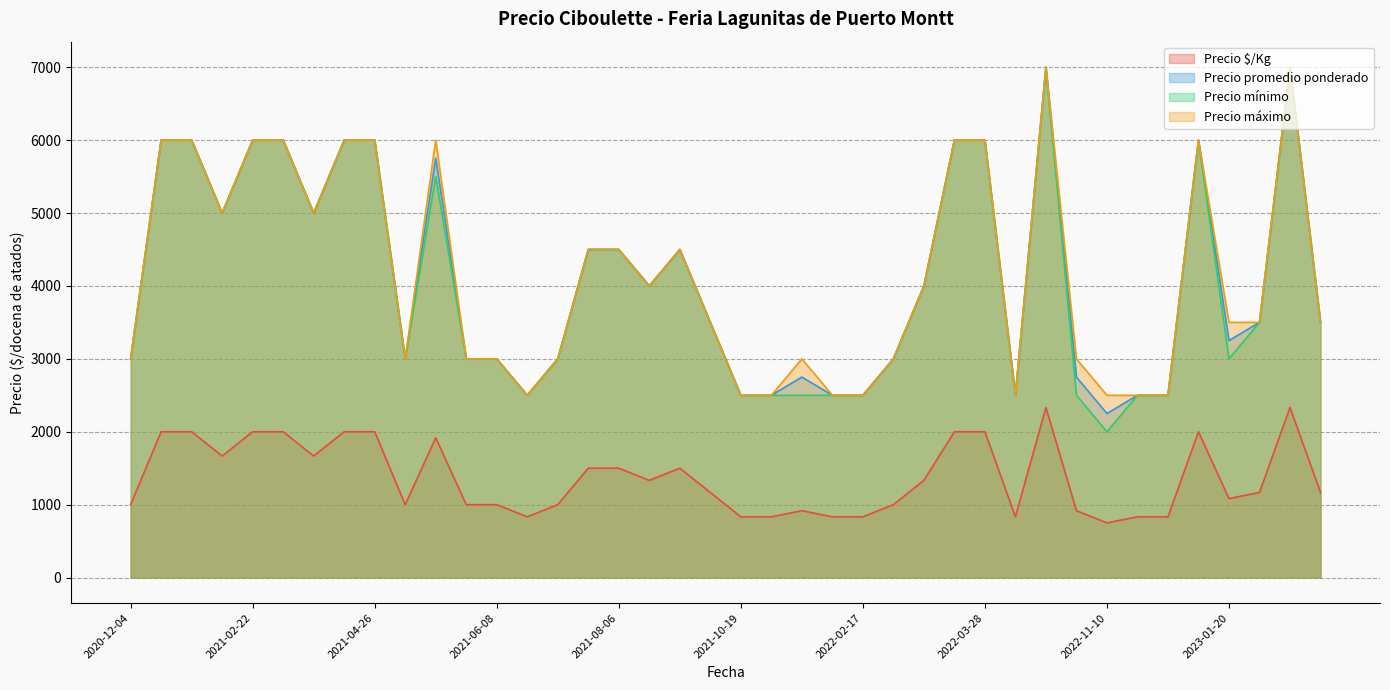

Where is Precio máximo nearest to the value 4750?

2021-09-10